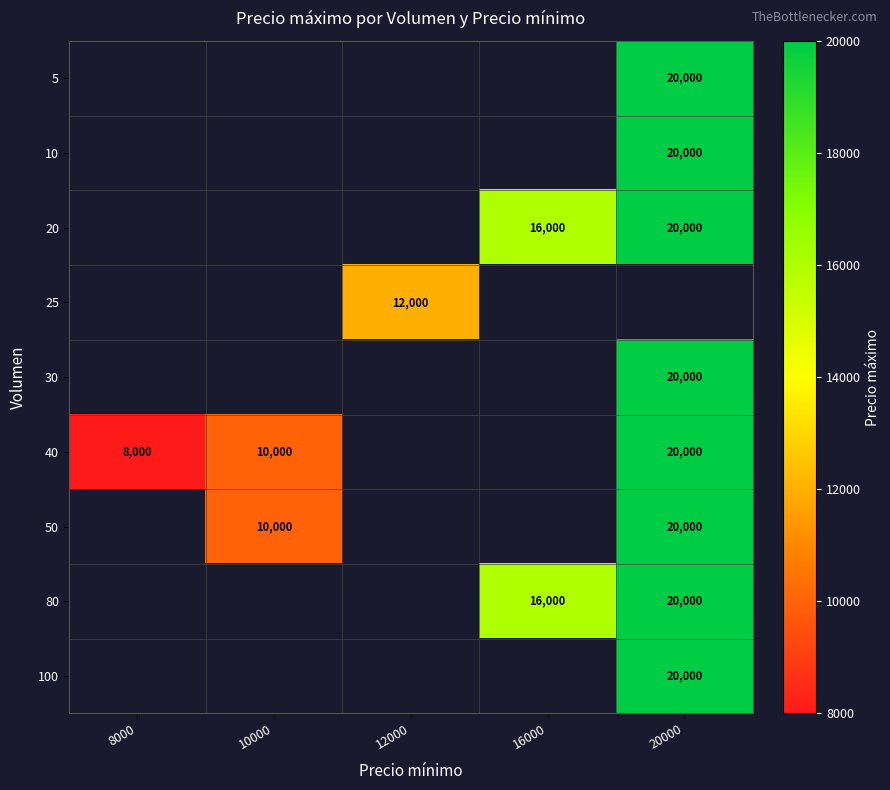

Which series has the widest spread of values?

row_5